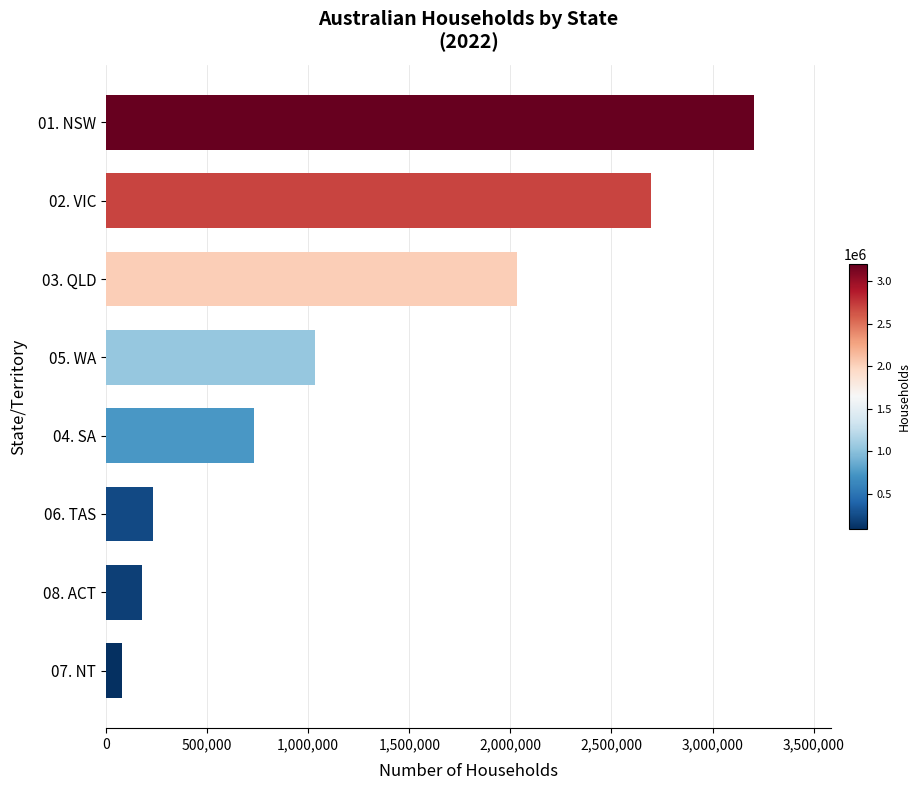

What is the greatest value displayed?

3203226.5